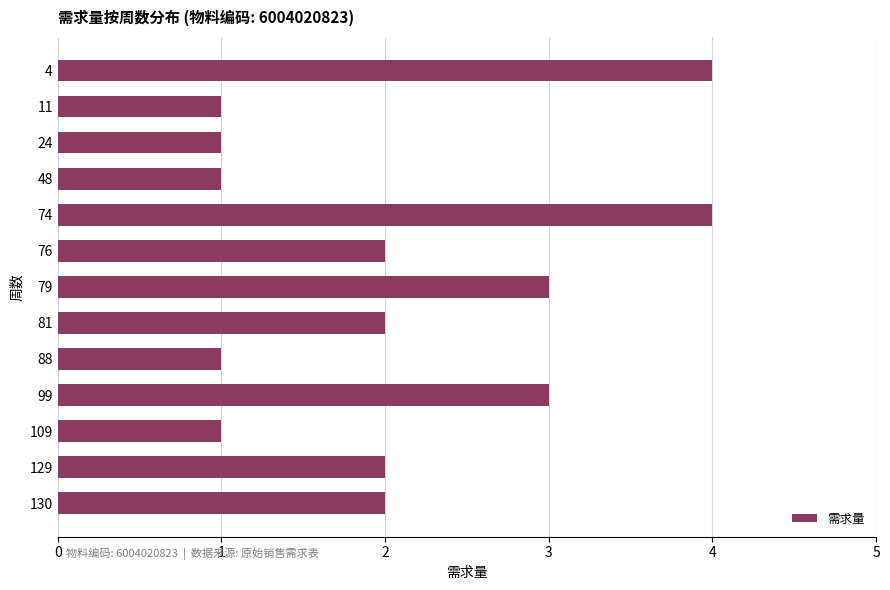

What is the sum of all values?

27